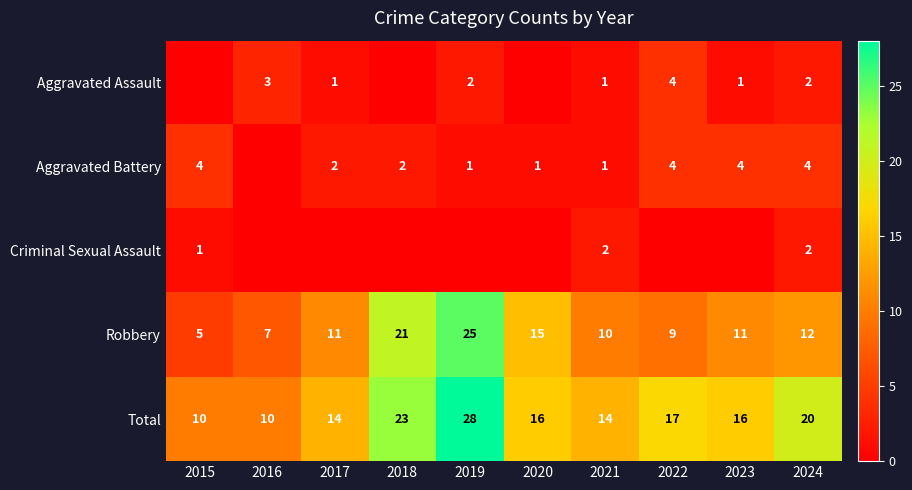

The value of Aggravated Battery at 2020 is 1. True or false?

True